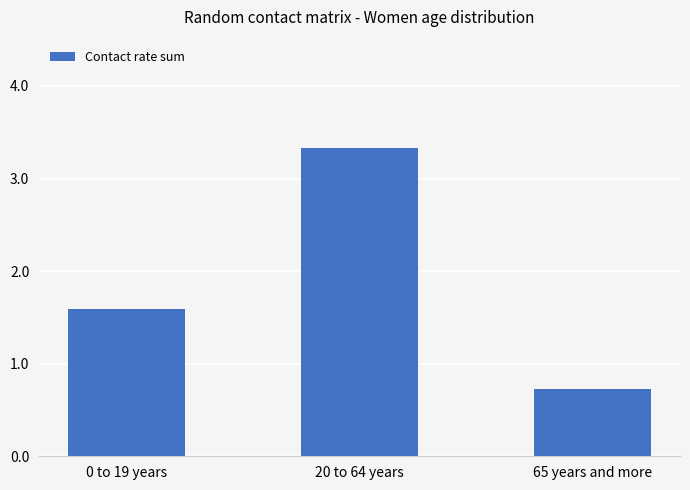

How many bars are there in total?

3